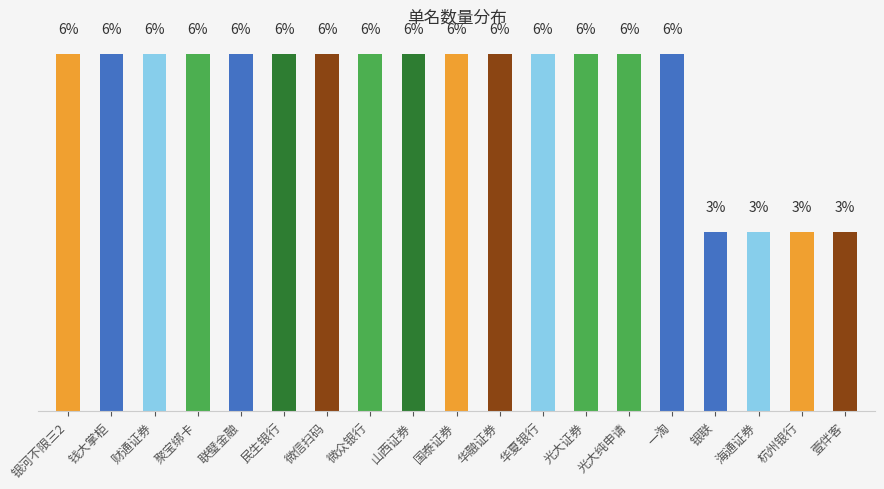

List the labels in order of value, smallest first.

银联, 海通证券, 杭州银行, 壹伴客, 银河不限三2, 钱大掌柜, 财通证券, 聚宝绑卡, 联璧金融, 民生银行, 微信扫码, 微众银行, 山西证券, 国泰证券, 华融证券, 华夏银行, 光大证券, 光大纯申请, 一淘